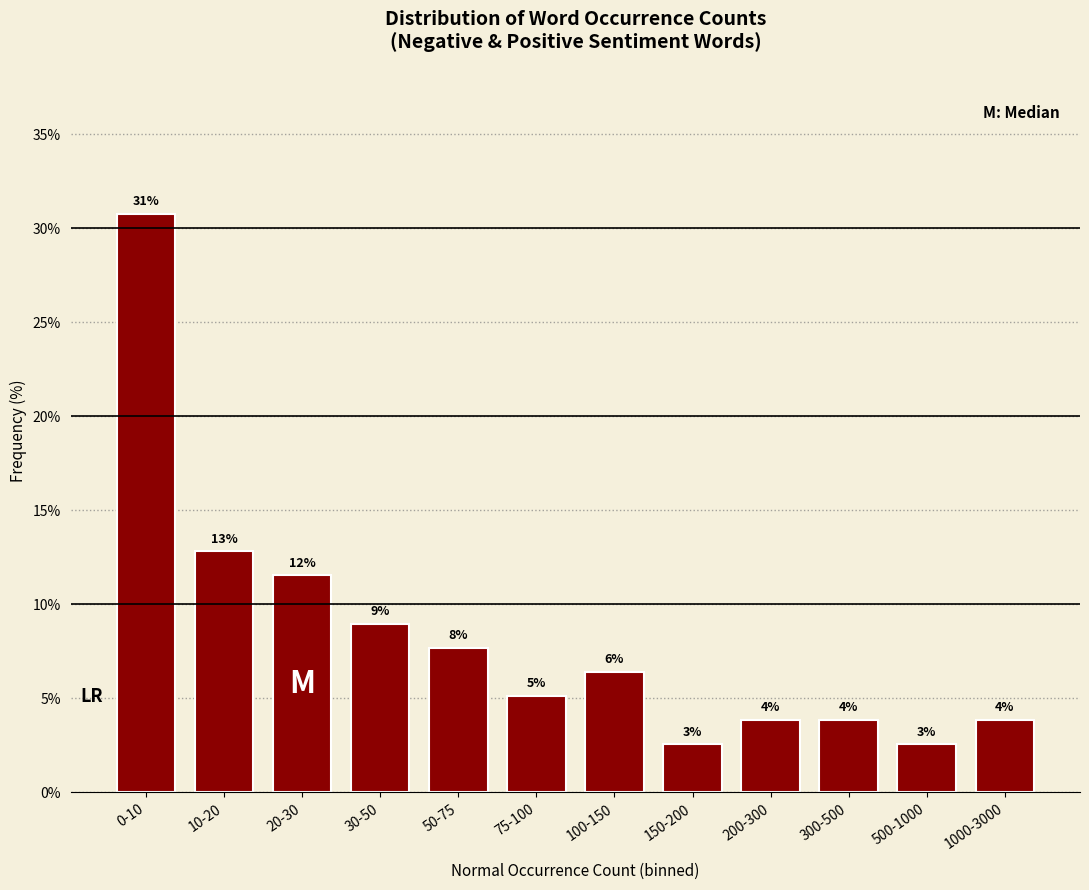

How many bars are there in total?

12